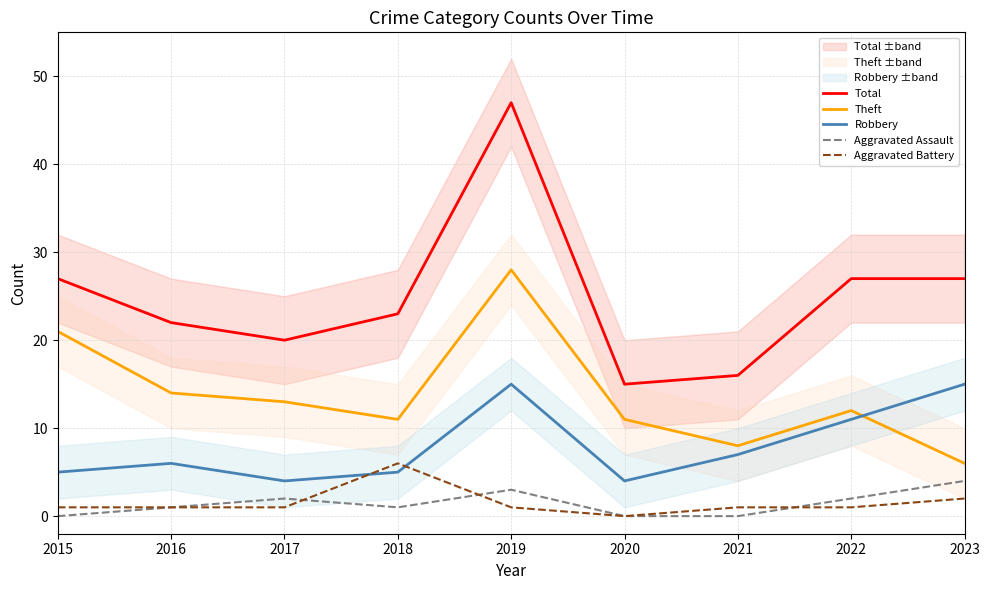

Reading left to right, what are all the values shown in this chart?

Total: 27	22	20	23	47	15	16	27	27
Theft: 21	14	13	11	28	11	8	12	6
Robbery: 5	6	4	5	15	4	7	11	15
Aggravated Assault: 0	1	2	1	3	0	0	2	4
Aggravated Battery: 1	1	1	6	1	0	1	1	2